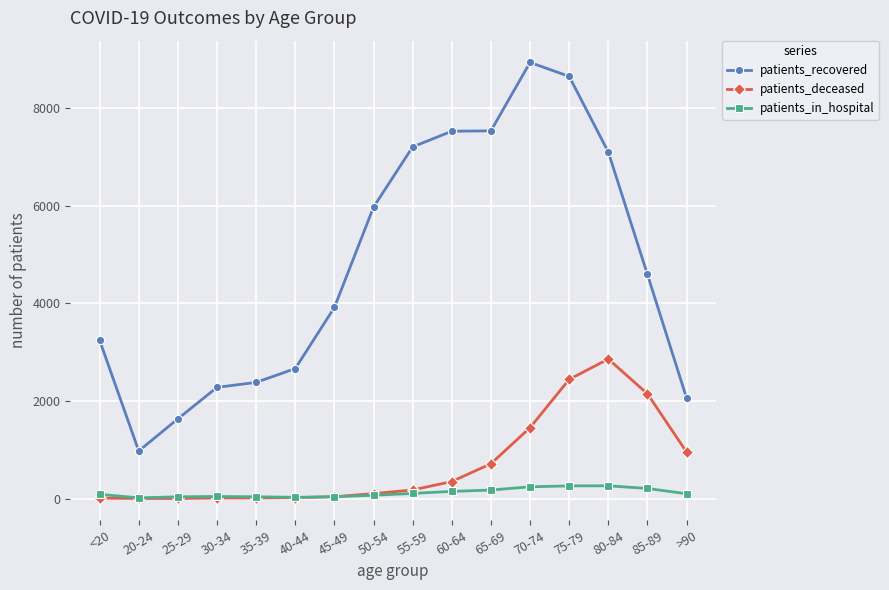

The patients_in_hospital series shows 44 at 30-34. True or false?

True